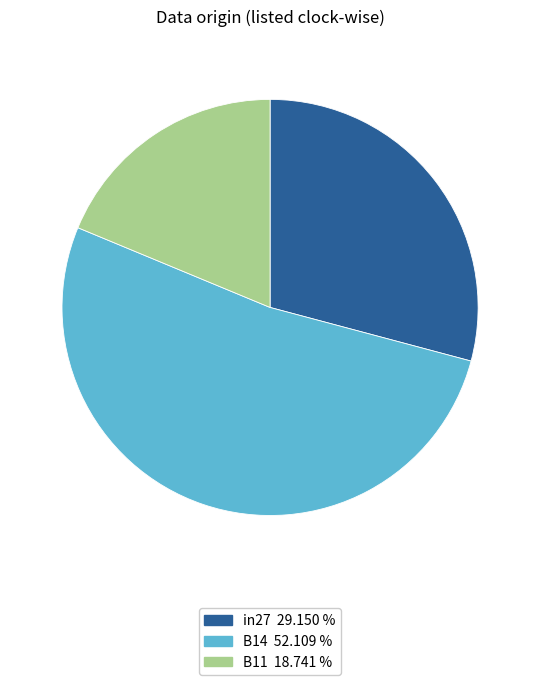

Combined, do in27 and B14 account for over 50%?

Yes